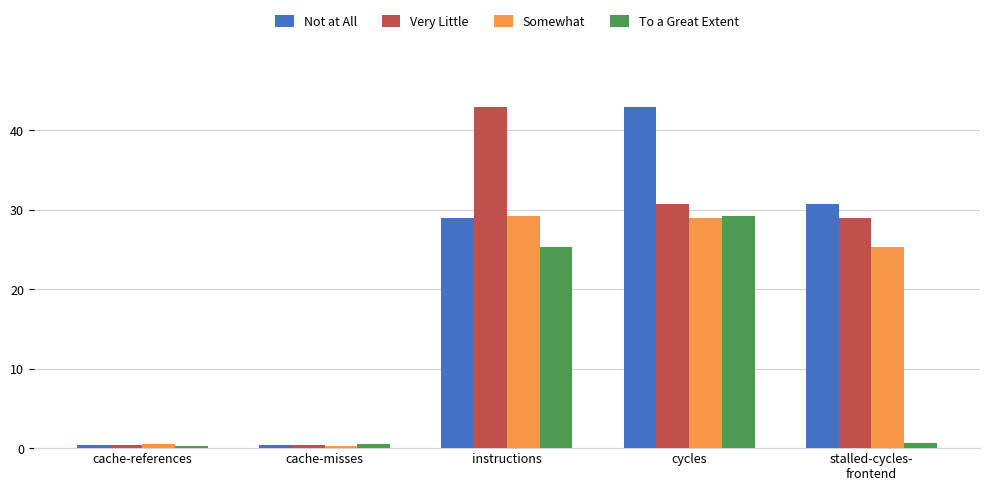

What is the maximum value for Somewhat?

29.3